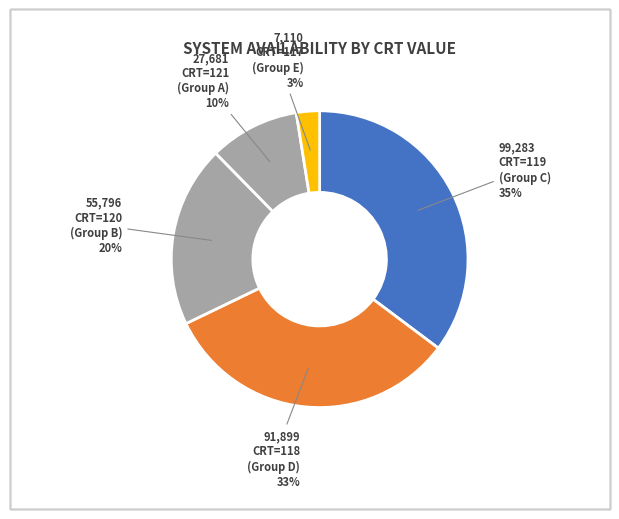

Which slice is the largest?

119